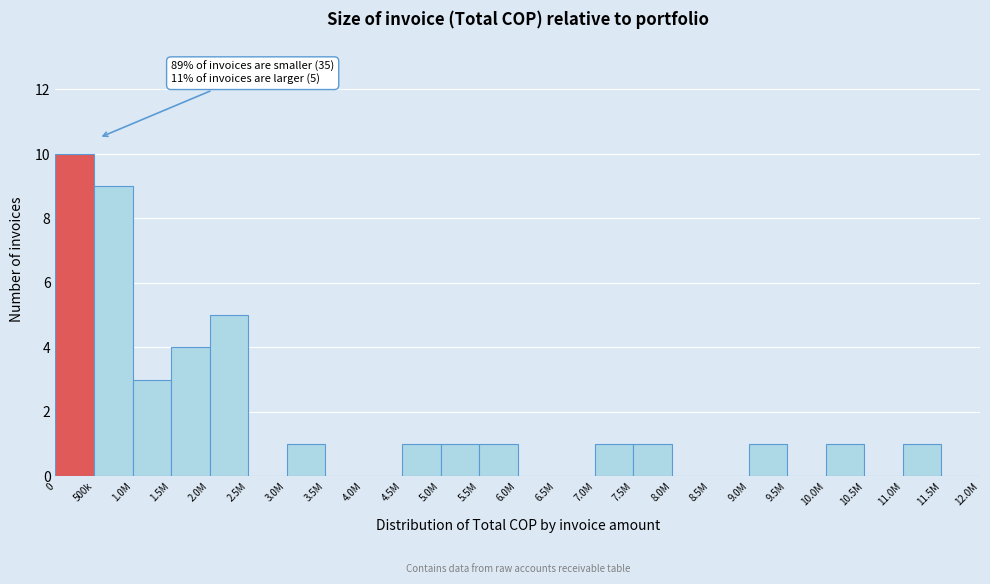

Reading right to left, extract all data points from this chart.

11.5M=0	11.0M=1	10.5M=0	10.0M=1	9.5M=0	9.0M=1	8.5M=0	8.0M=0	7.5M=1	7.0M=1	6.5M=0	6.0M=0	5.5M=1	5.0M=1	4.5M=1	4.0M=0	3.5M=0	3.0M=1	2.5M=0	2.0M=5	1.5M=4	1.0M=3	500k=9	0=10